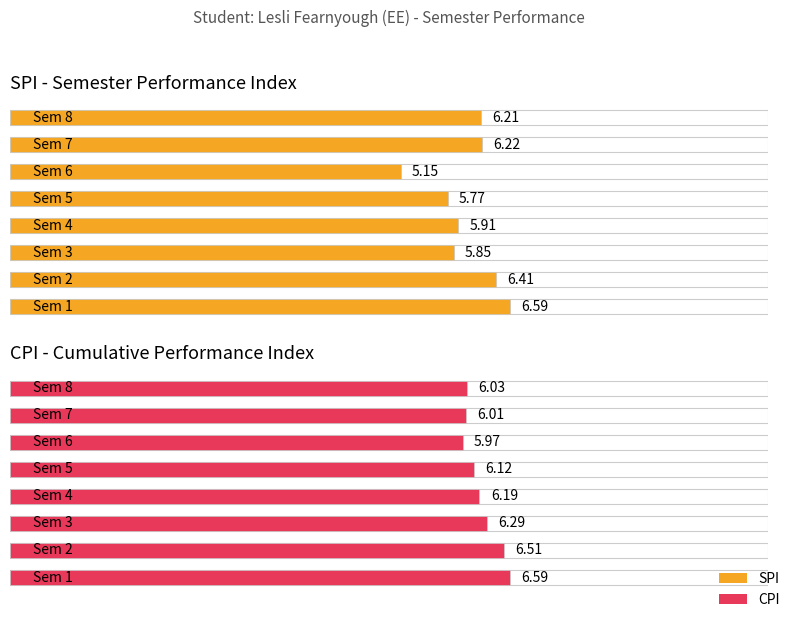

What is the average value of the CPI series?

6.2